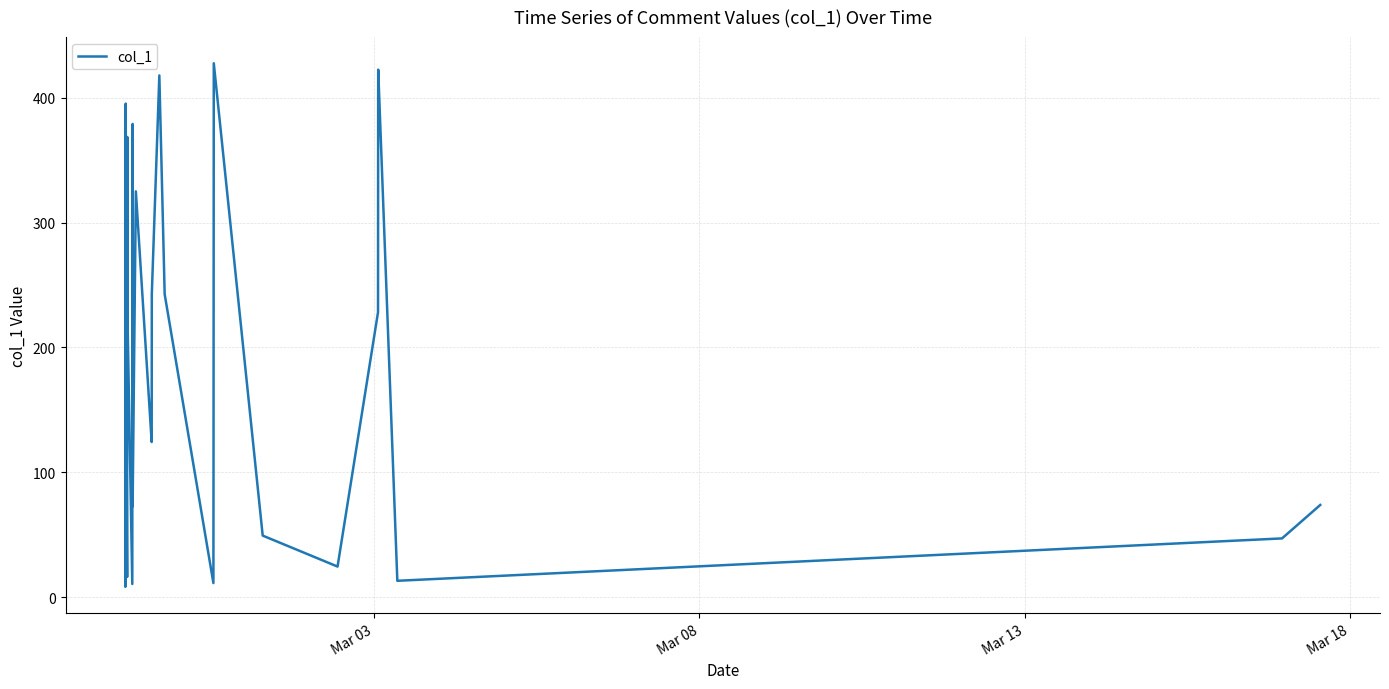

What is the greatest value displayed?

427.5